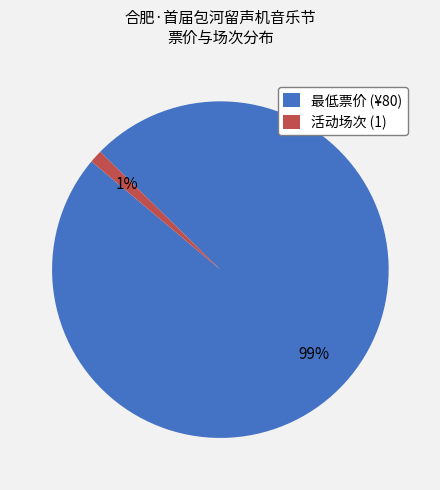

Between 最低票价 (¥80) and 活动场次 (1), which is larger?

最低票价 (¥80)